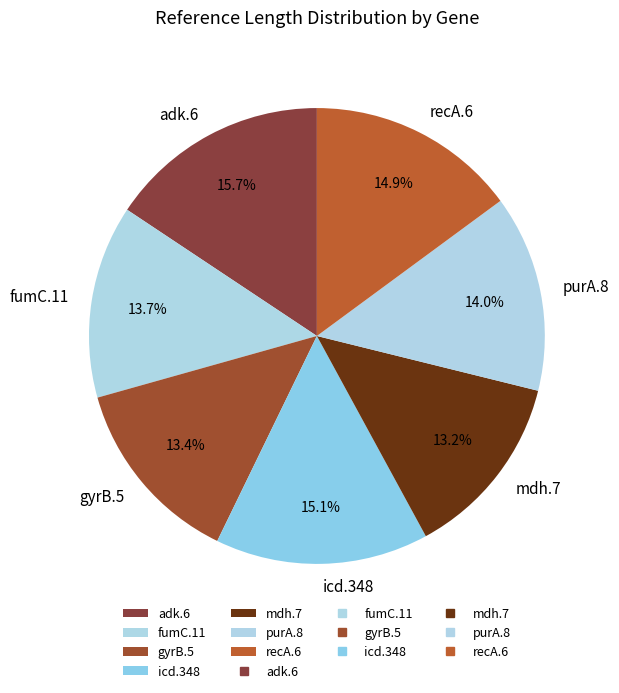

What portion of the pie excludes recA.6?

85.1%